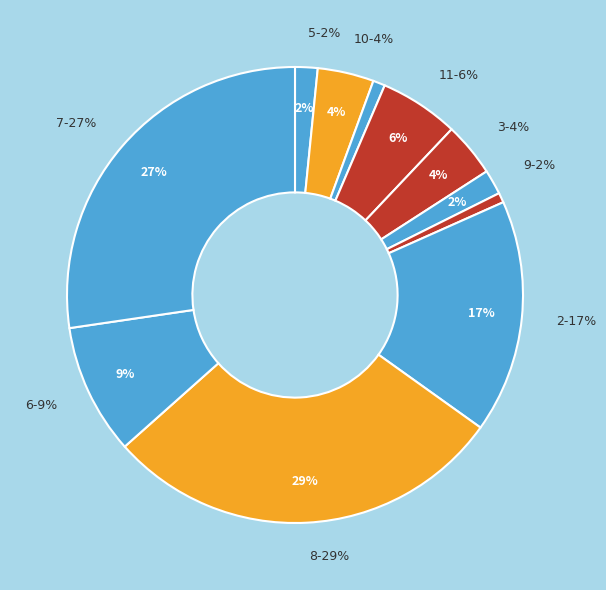

True or false: 5 accounts for 1% of the total.

False